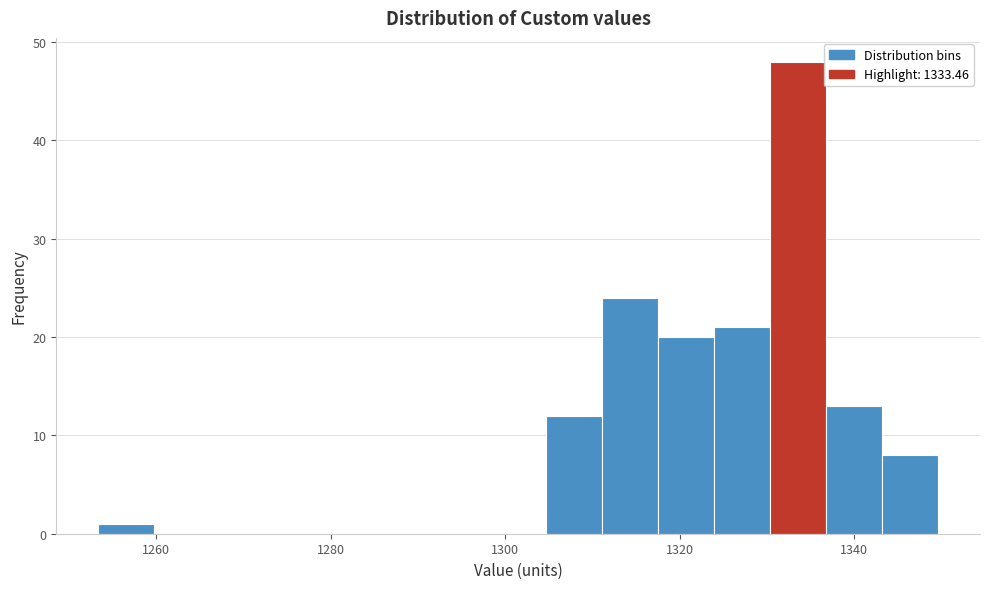

Read against the x-axis, roughly where is the centre of the tallest bar?

1334